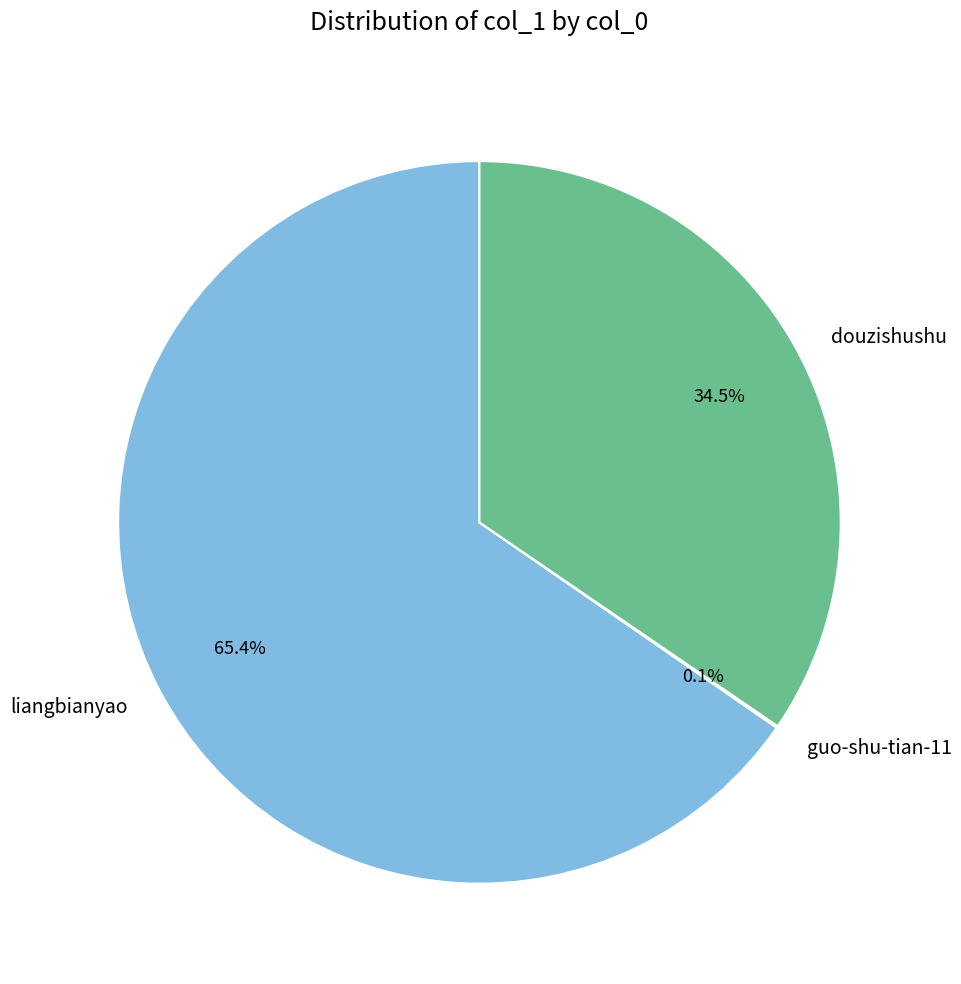

What is the majority slice?

liangbianyao